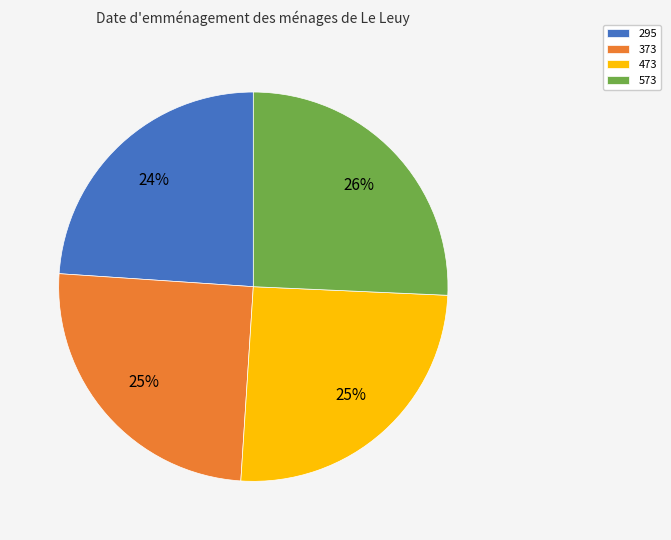

Does any single category account for the majority?

No